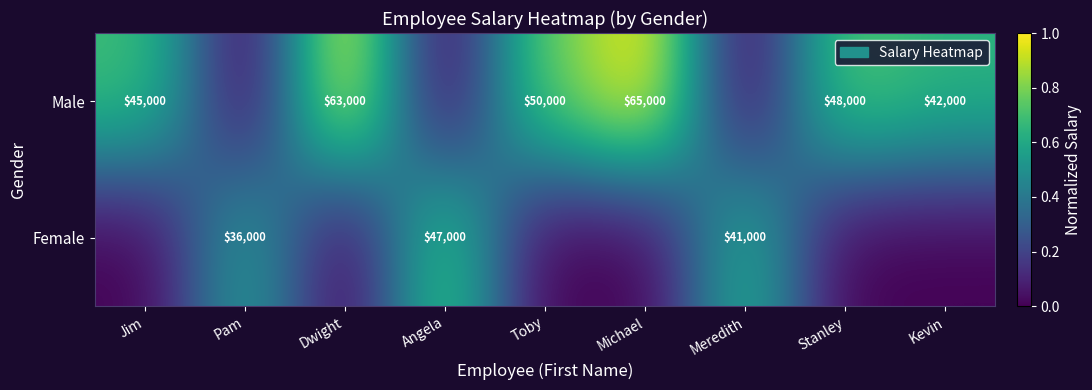

The value of Male at Michael is 65000. True or false?

True